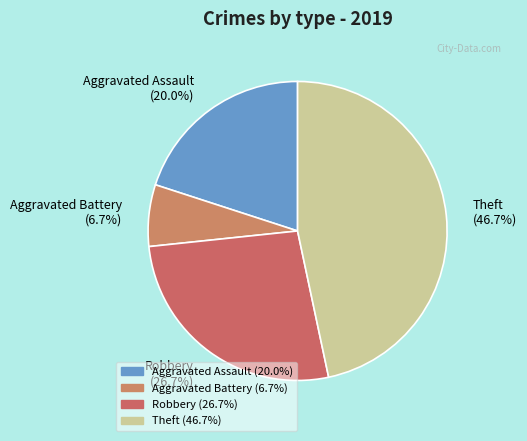

Does Theft represent more than half of the total?

No